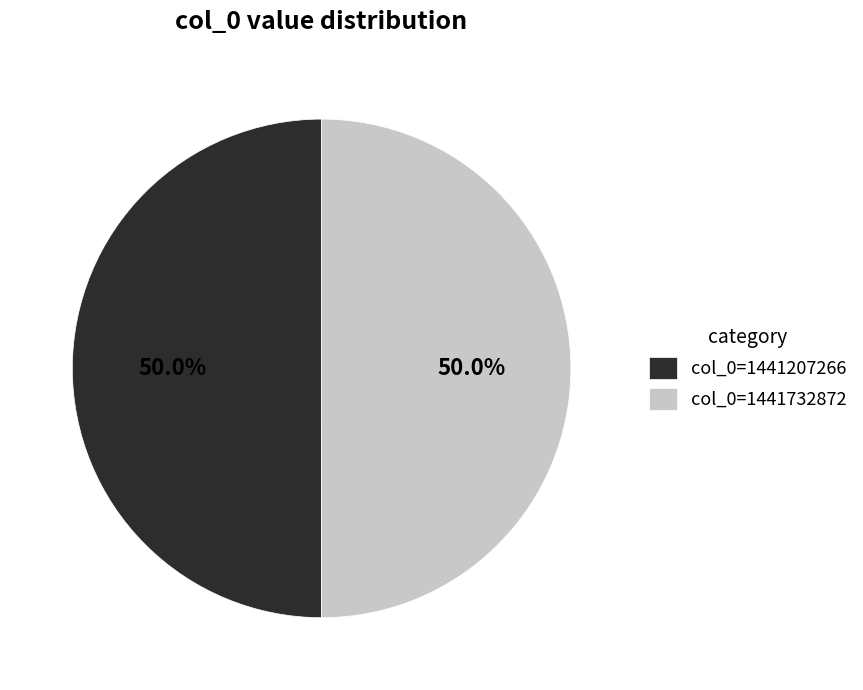

What is the ratio of the value at col_0=1441732872 to the value at col_0=1441207266?

1.0